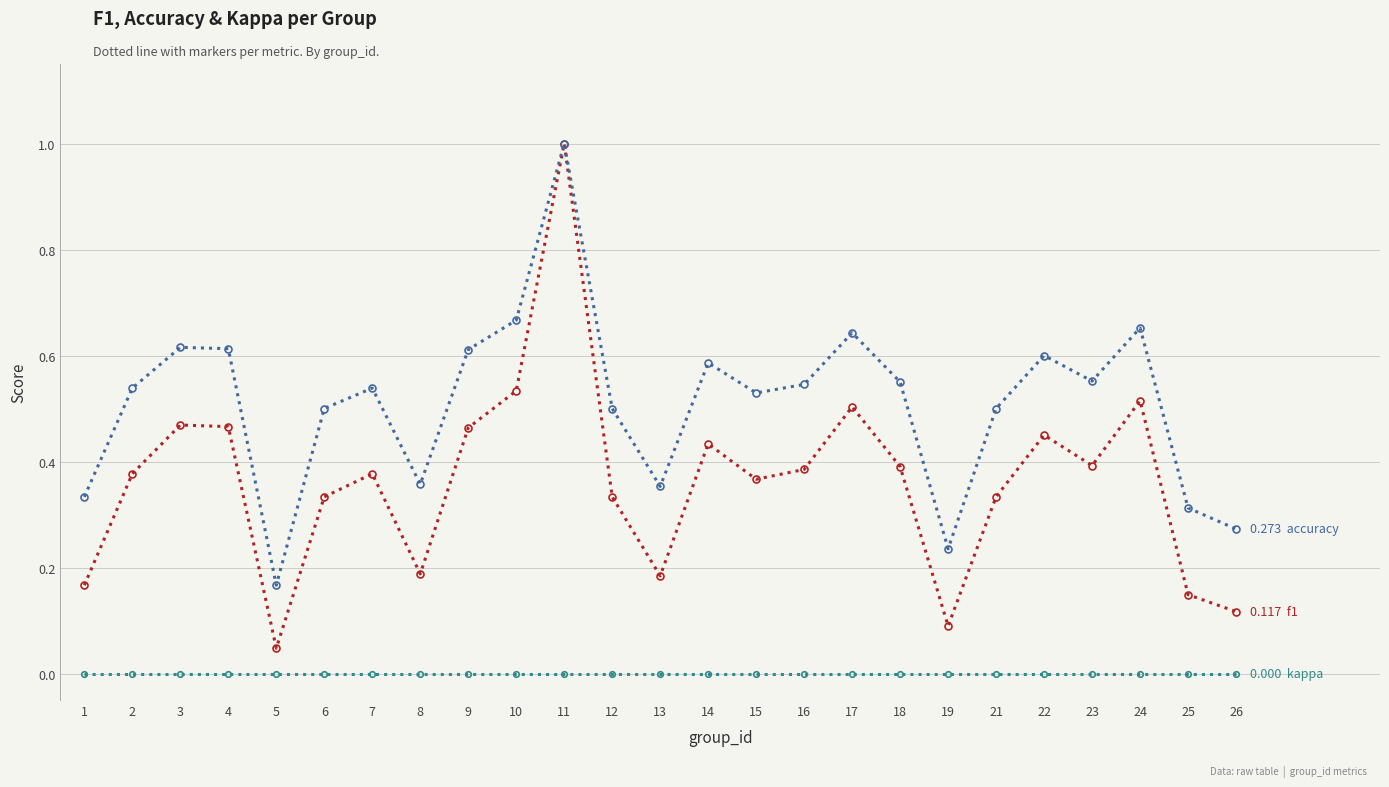

At which category is the sum across all series the highest?

11